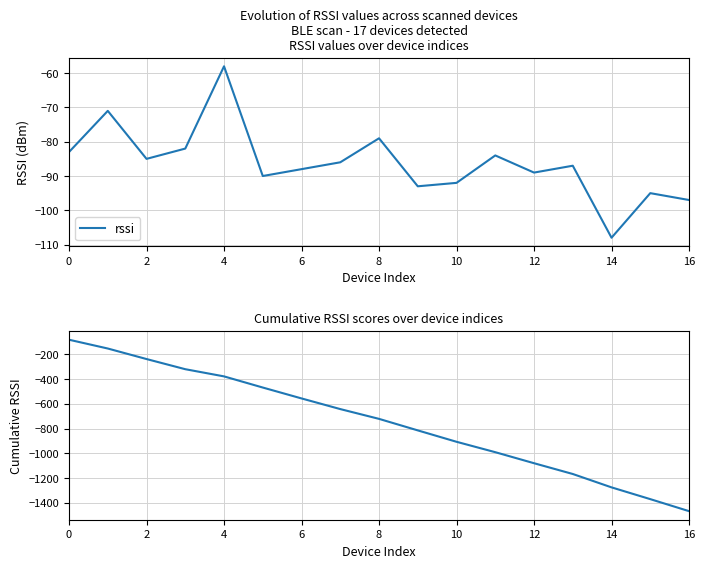

True or false: cumulative rssi and rssi intersect in this chart.

False